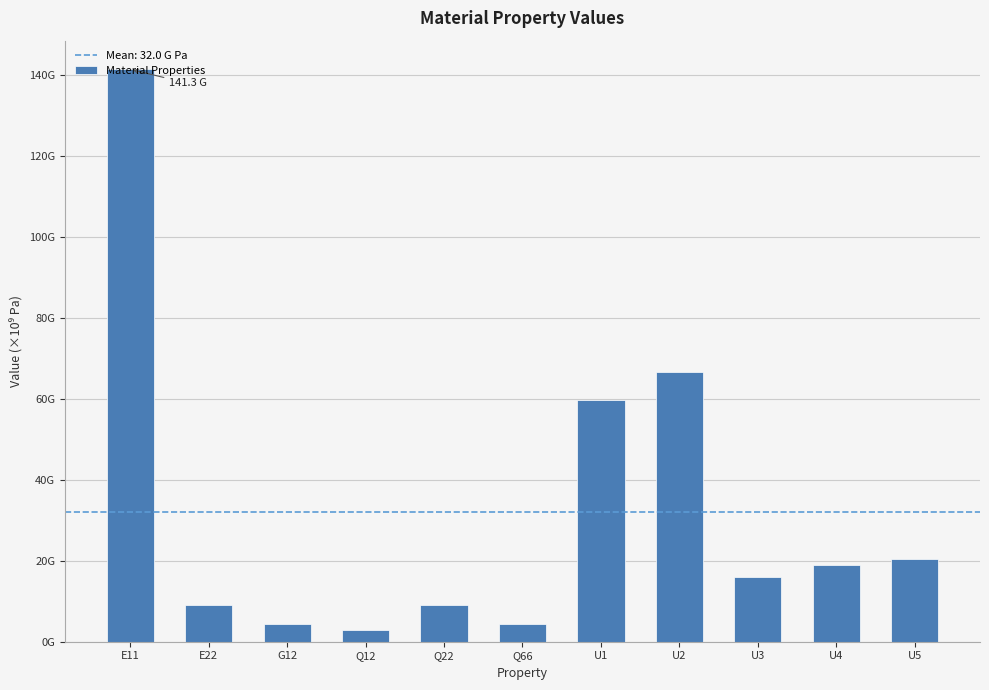

Which has a higher value, E11 or E22?

E11